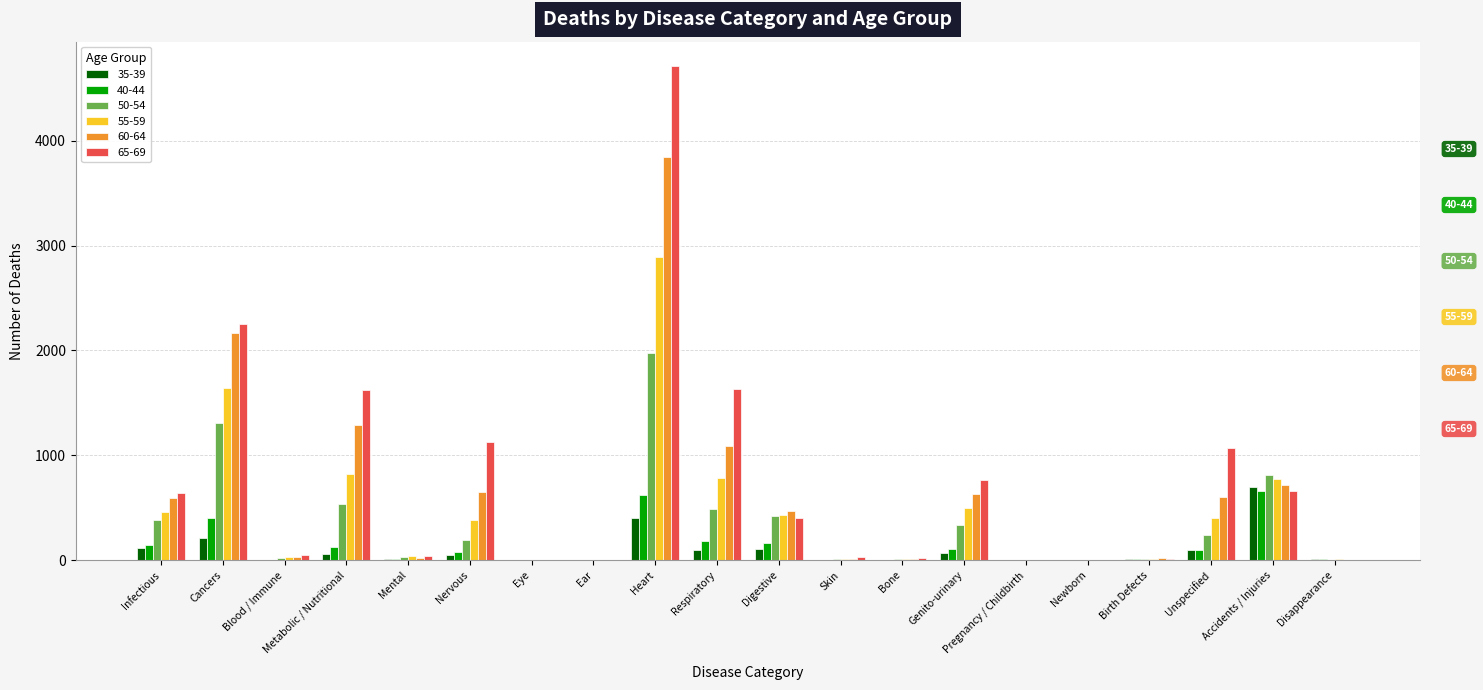

What is the spread (max minus min) of values at Unspecified?

974